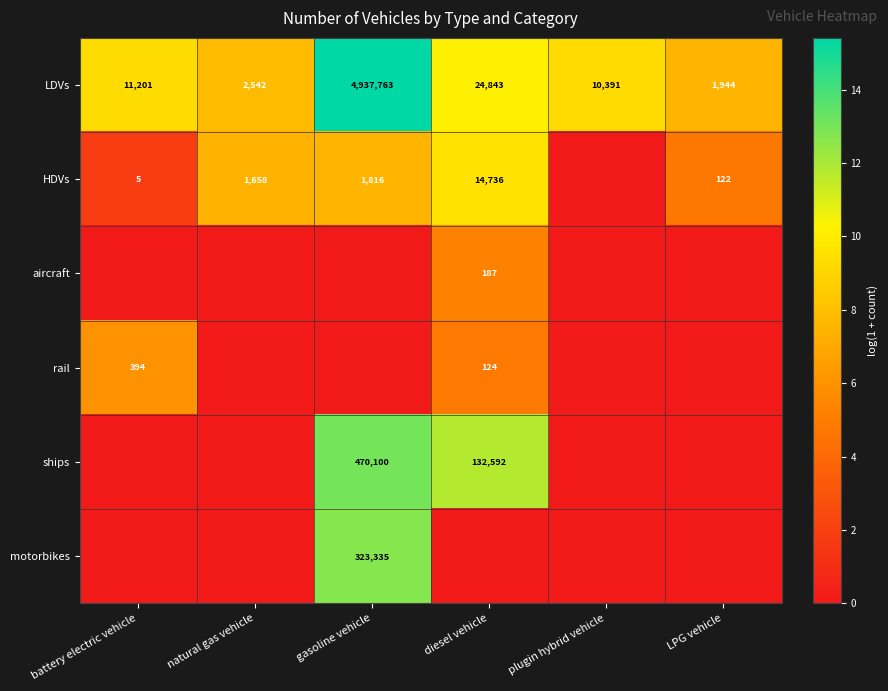

What is the difference between the maximum and minimum values in the LDVs series?

4935819